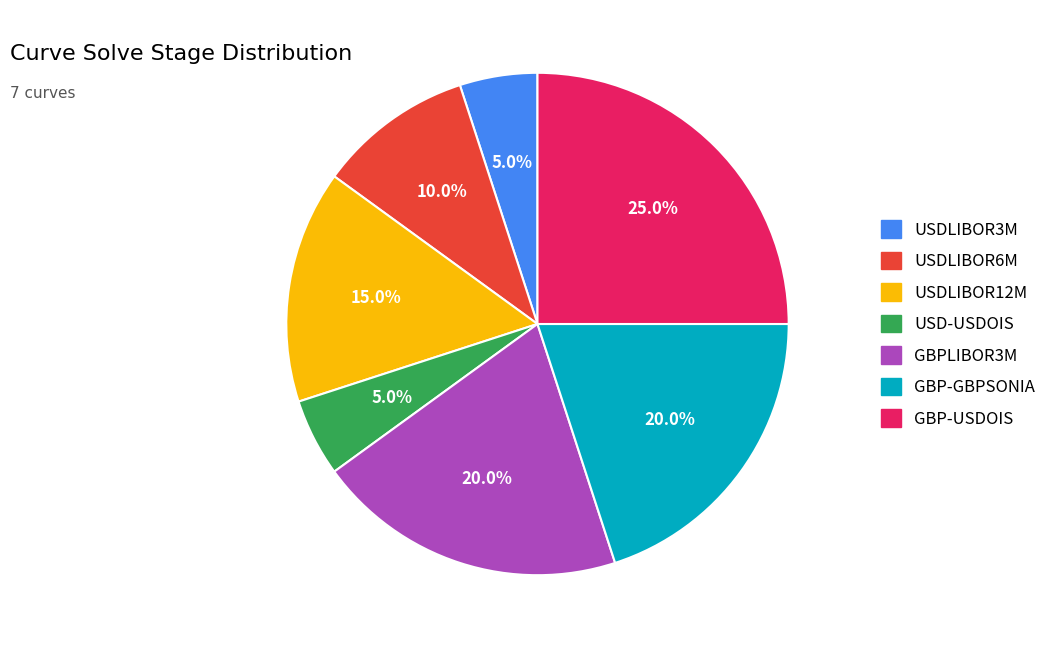

To the nearest percent, what percentage of the pie is GBP-USDOIS?

25%